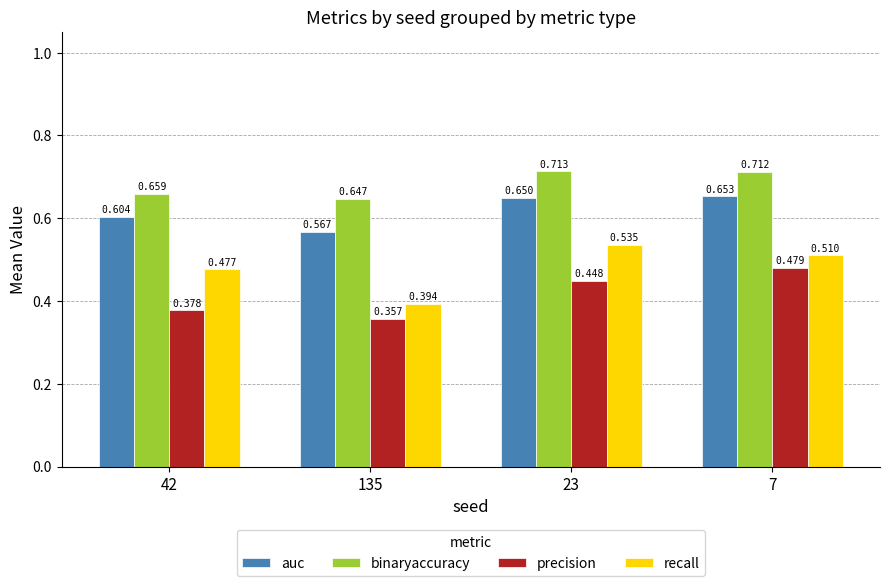

How many bars are there in total?

16